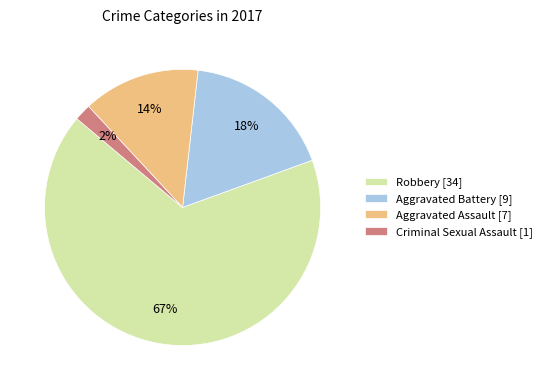

To the nearest percent, what is the average slice percentage?

25%